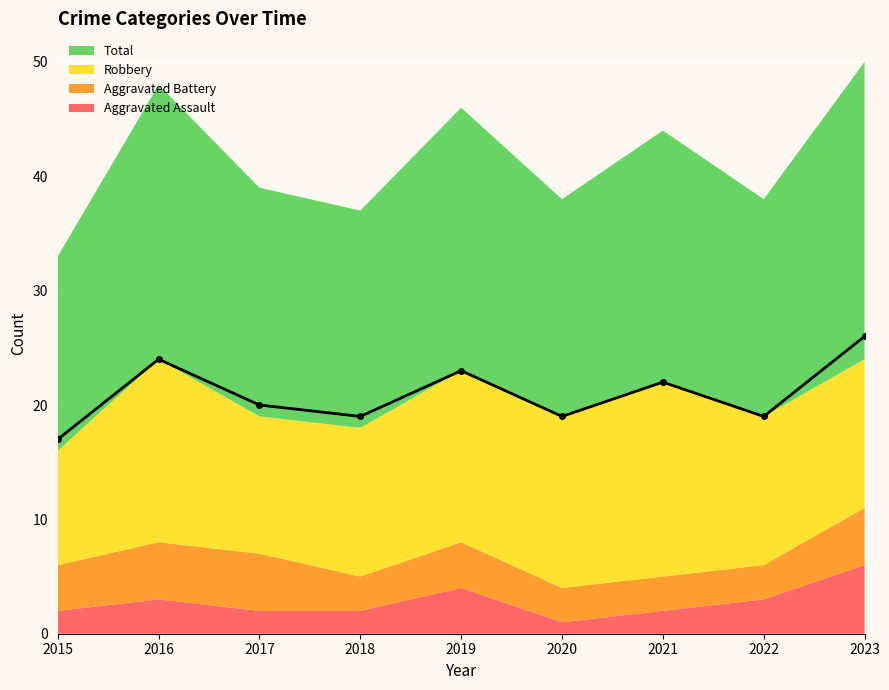

Rank the categories by value from highest to lowest.

2023, 2016, 2019, 2021, 2017, 2018, 2020, 2022, 2015